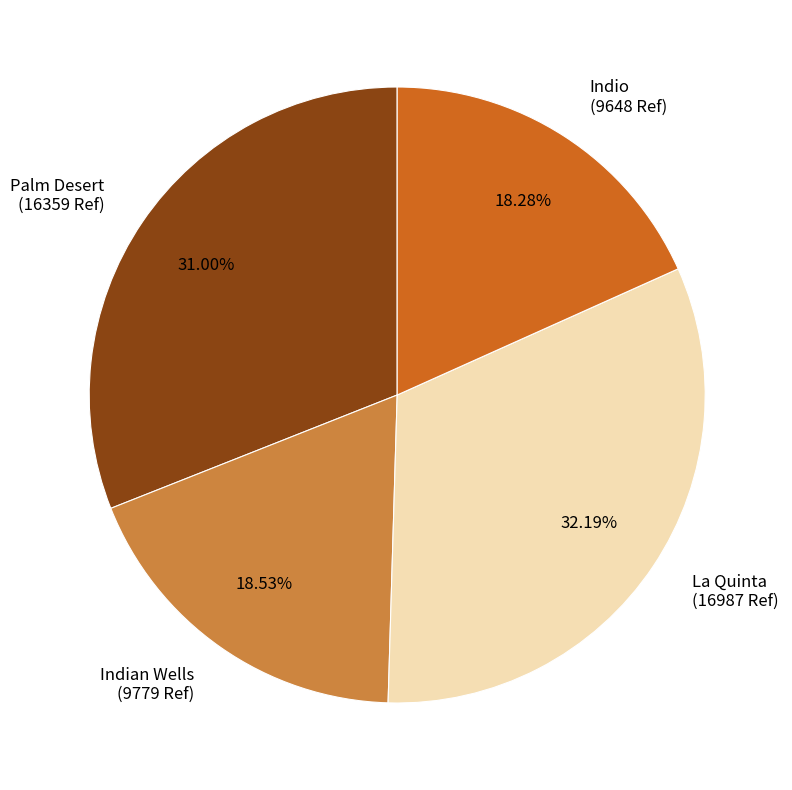

Count the number of slices in the pie.

4